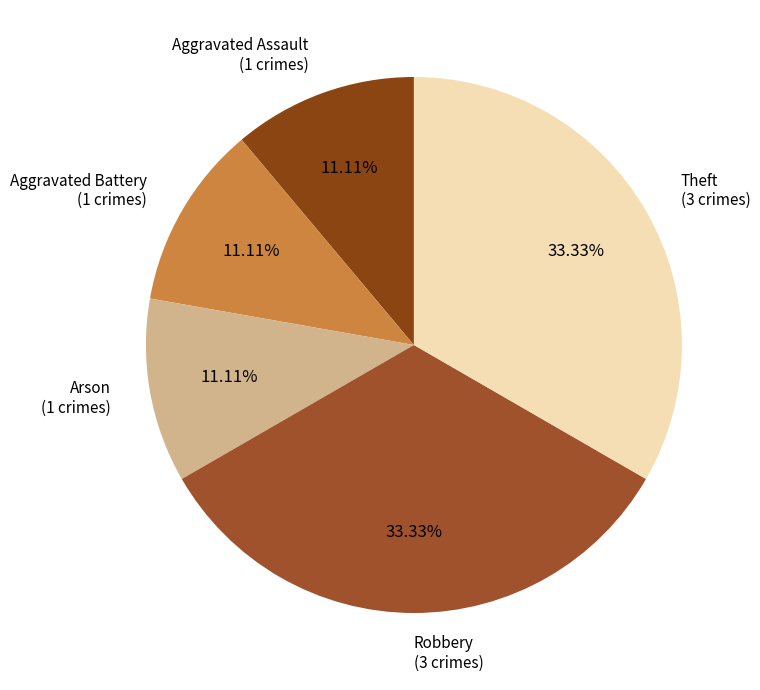

Does any single category account for the majority?

No